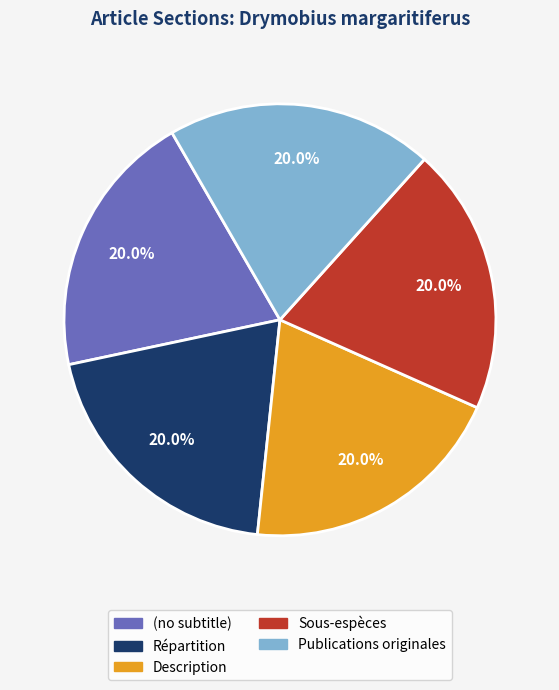

Is Publications originales the majority of the pie?

No